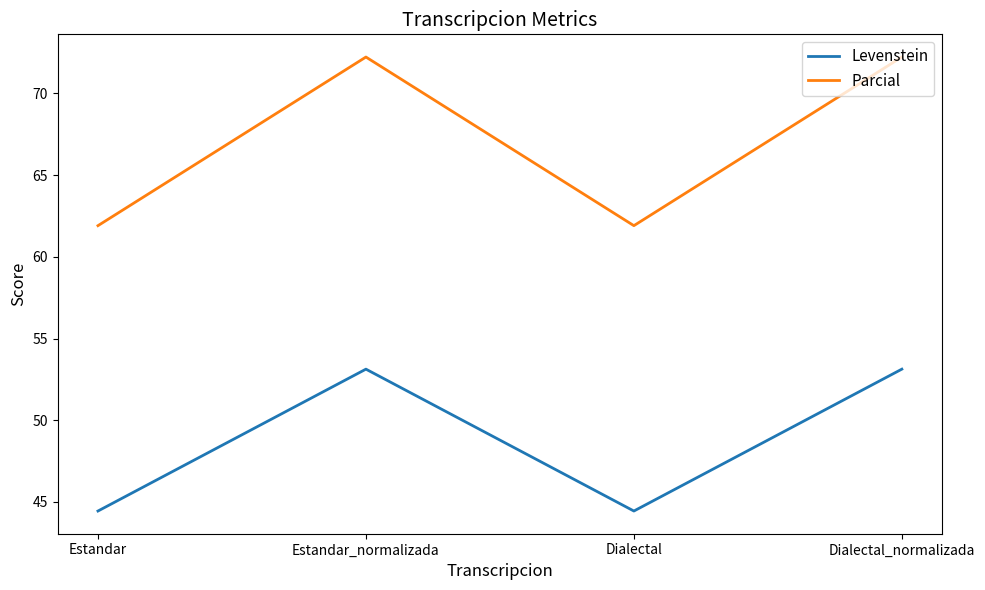

What is the spread (max minus min) of values at Estandar_normalizada?

19.1